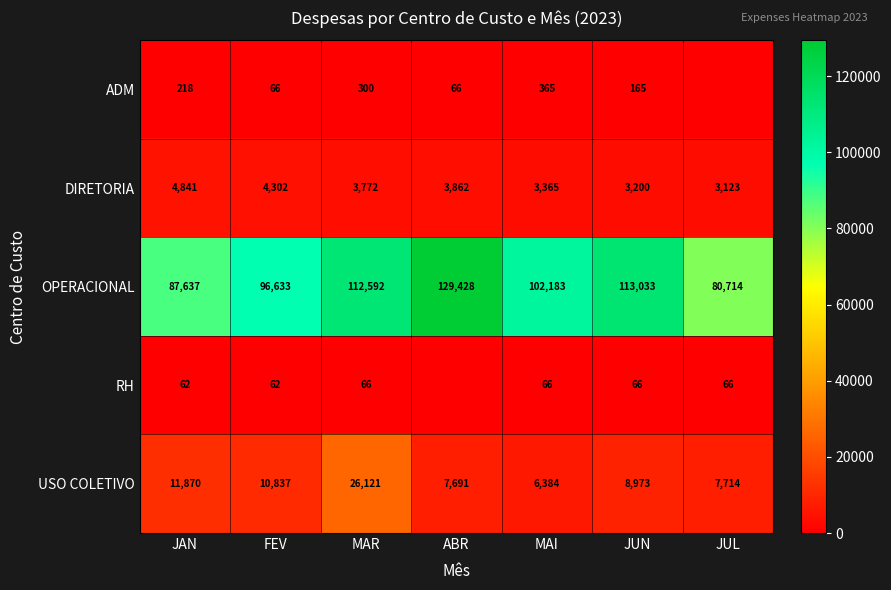

What is the total value across all series at JAN?

104628